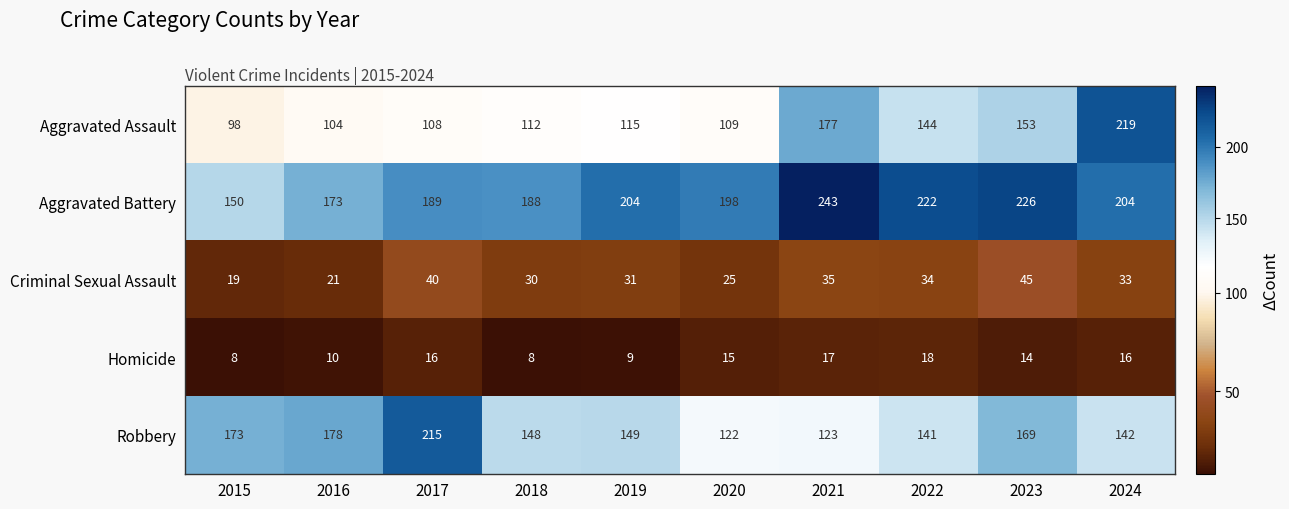

Which series has the largest total across all categories?

Aggravated Battery